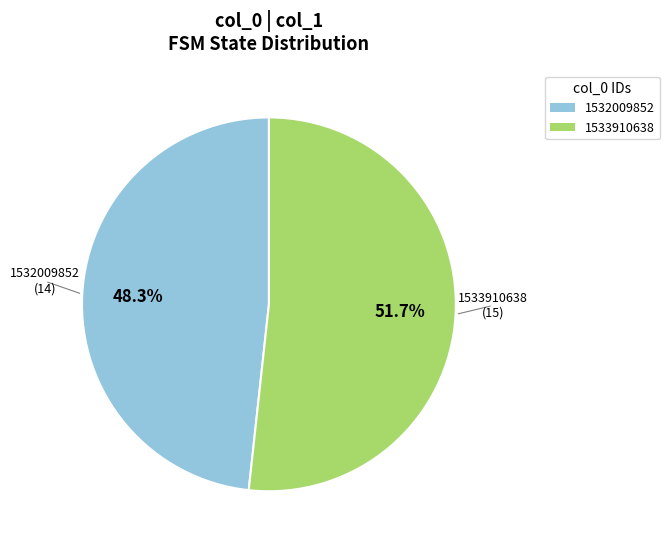

Is there a majority slice in this chart?

Yes